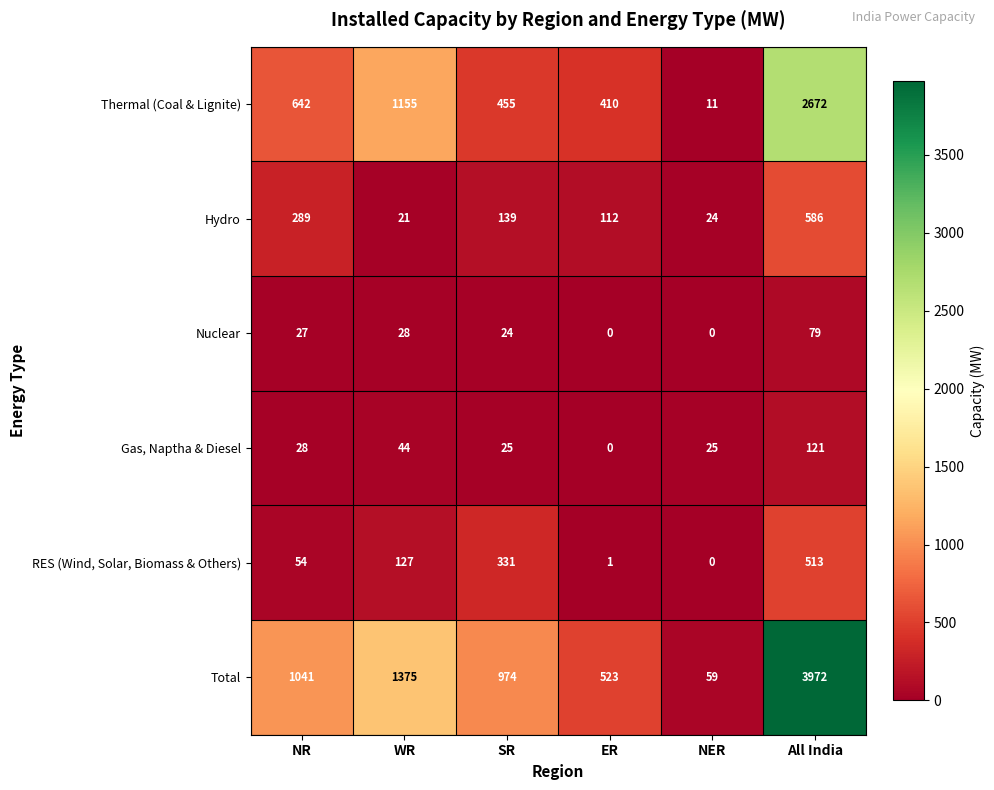

List the series in order of their peak value, lowest first.

Nuclear, Gas, Naptha & Diesel, RES (Wind, Solar, Biomass & Others), Hydro, Thermal (Coal & Lignite), Total